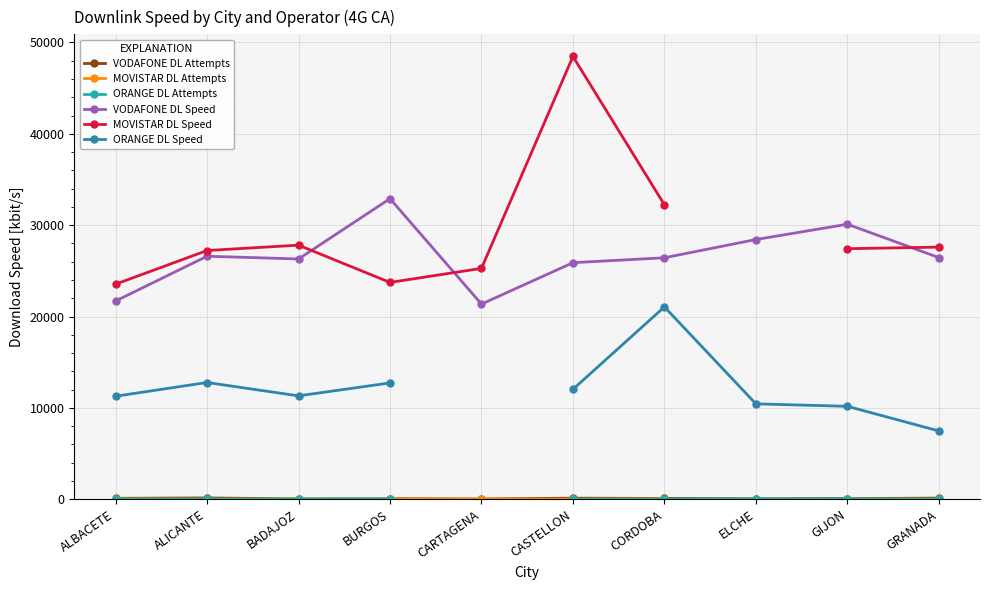

Which series changed the most between ALICANTE and GIJON?

VODAFONE DL Speed